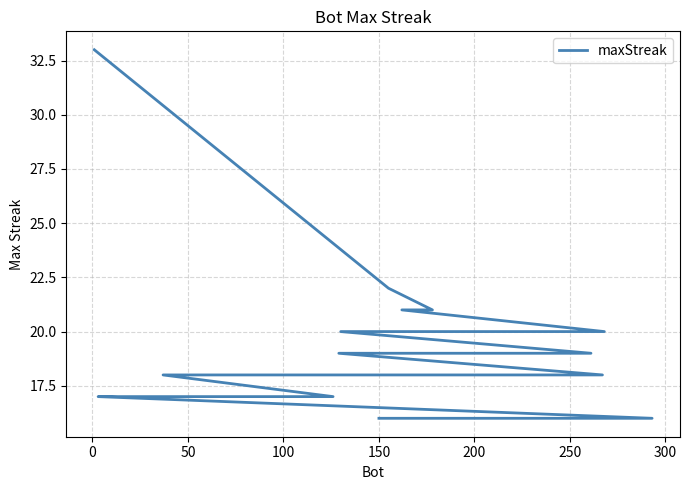

What is the label of the 15th point from the left?

14